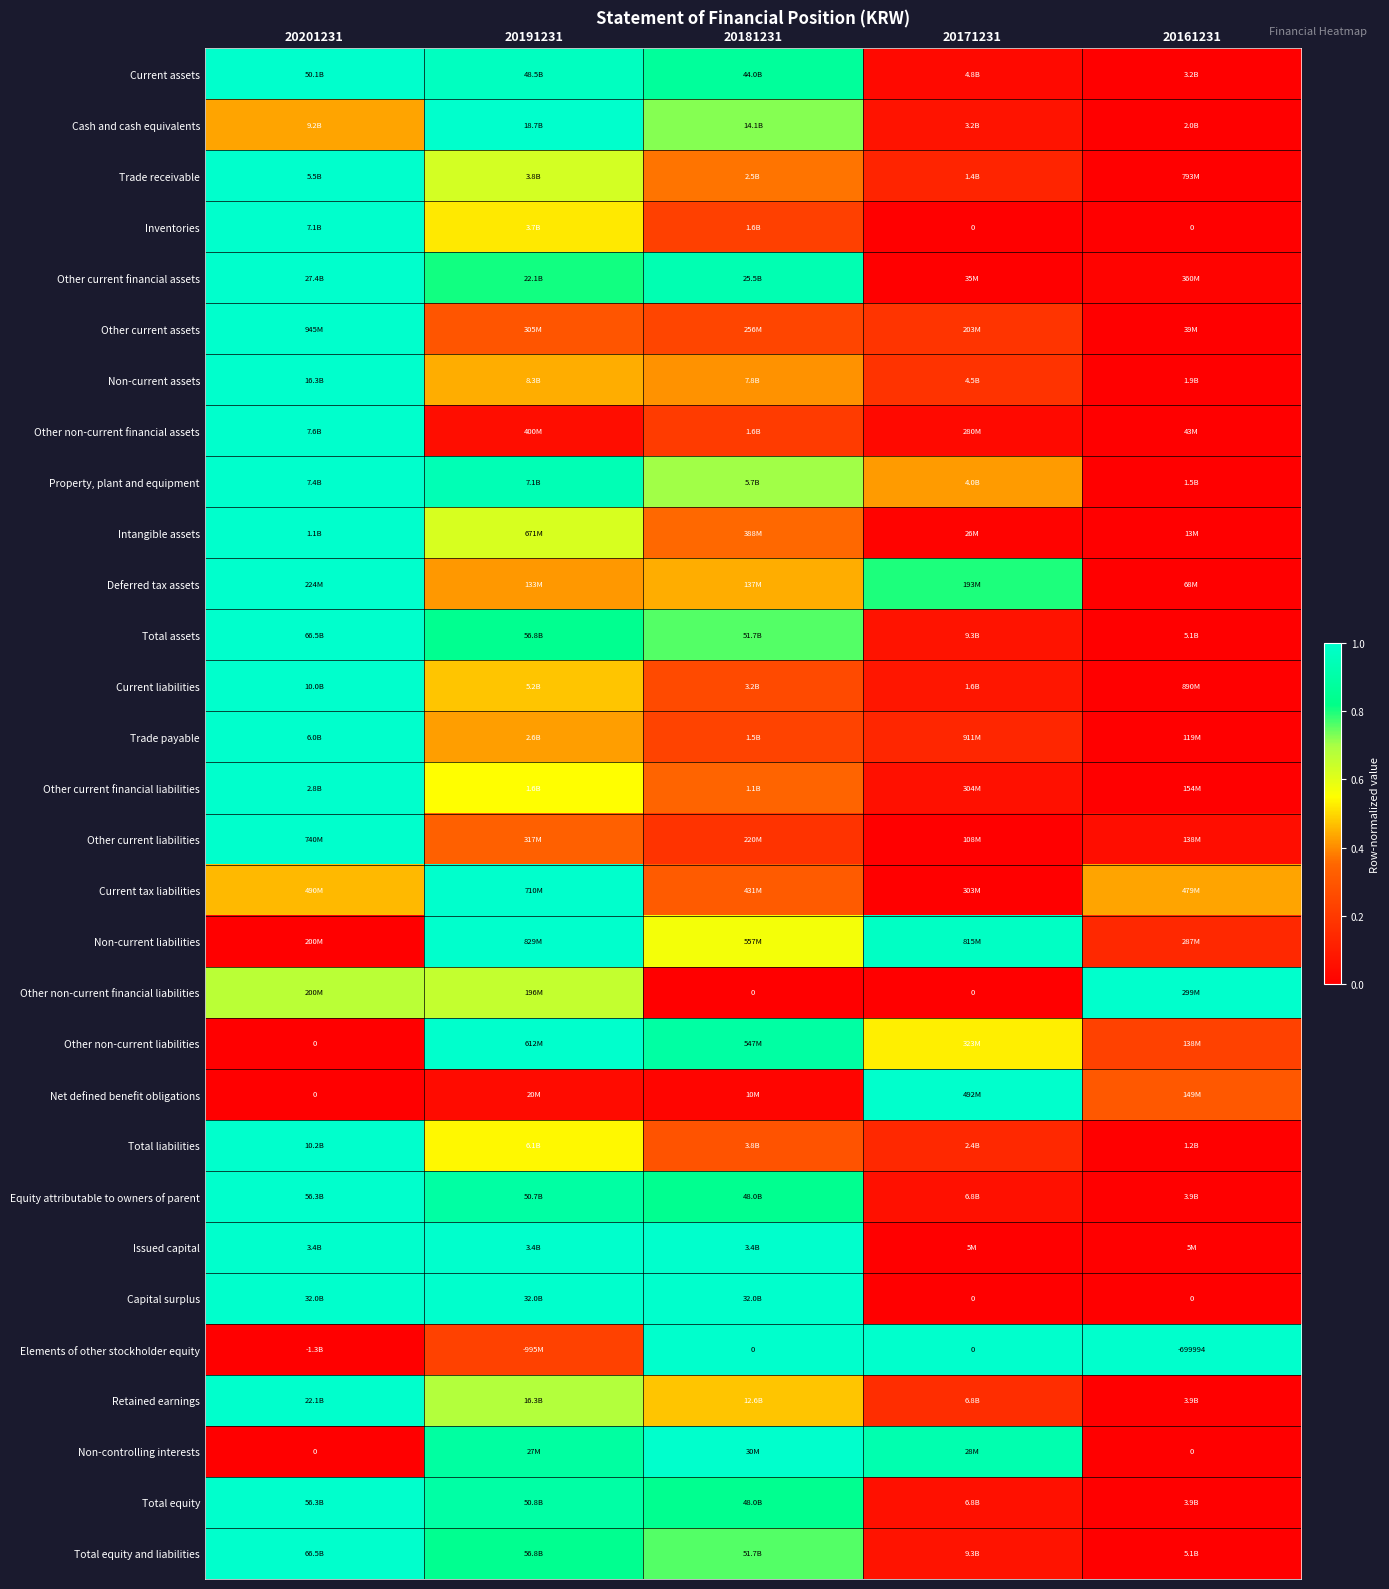

At which category is the sum across all series the highest?

20201231